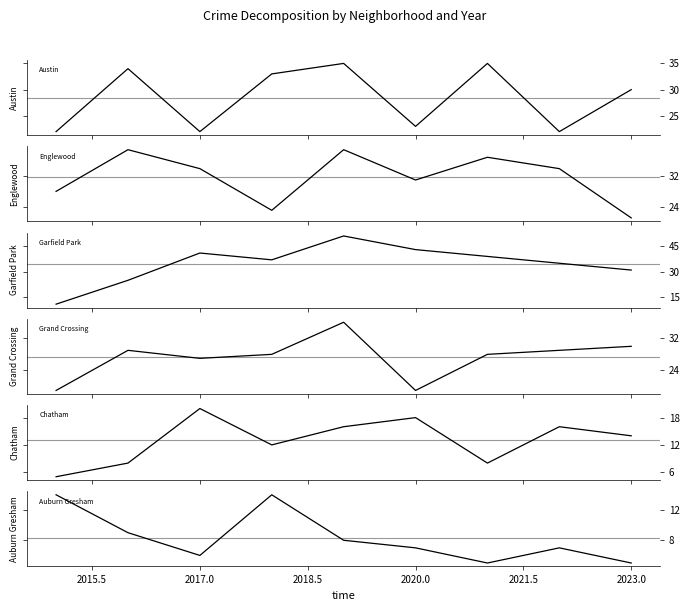

Does the chart display data point markers on the line(s)?

No